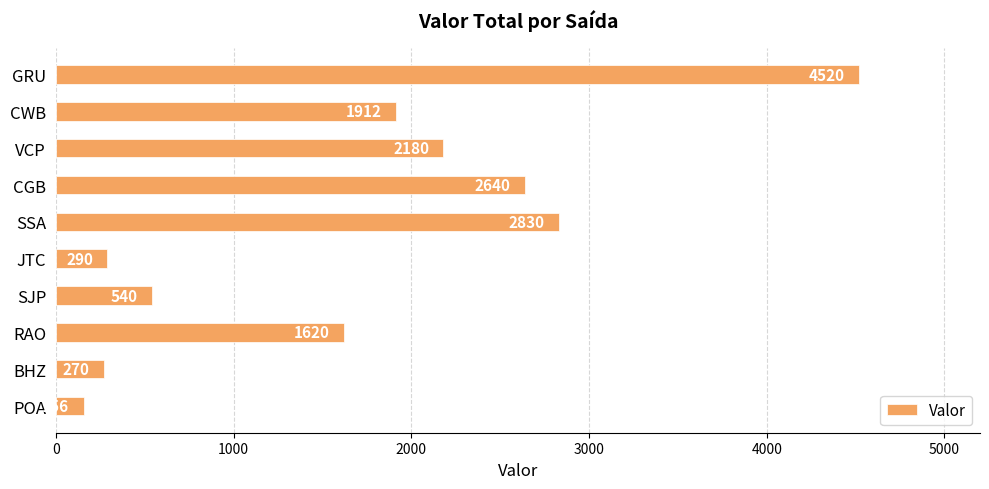

Reading bottom to top, what are all the values shown in this chart?

156	270	1620	540	290	2830	2640	2180	1912	4520